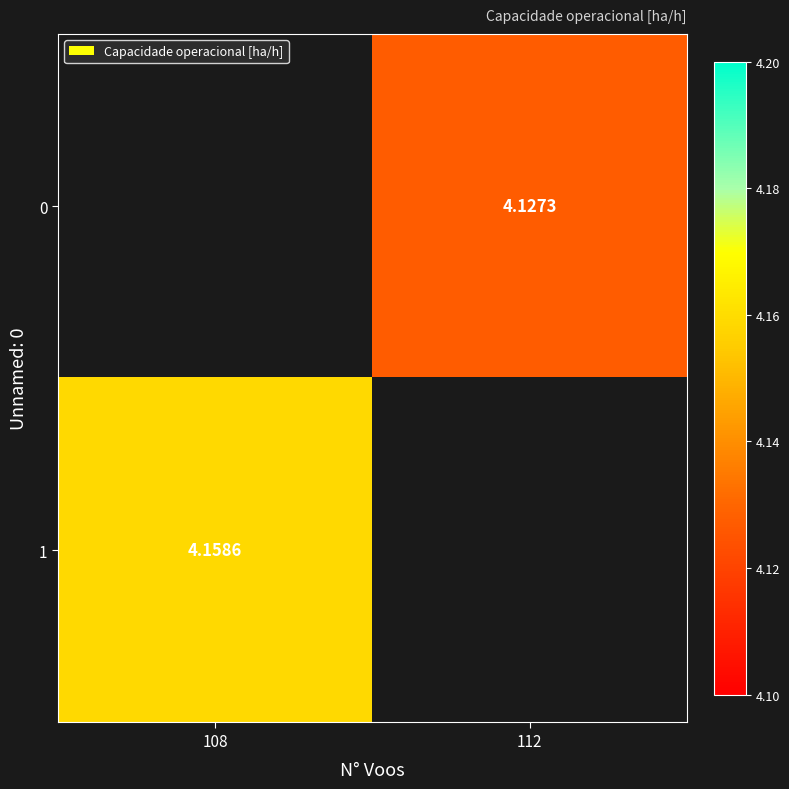

The value of 0 at 112 is 4.1. True or false?

True